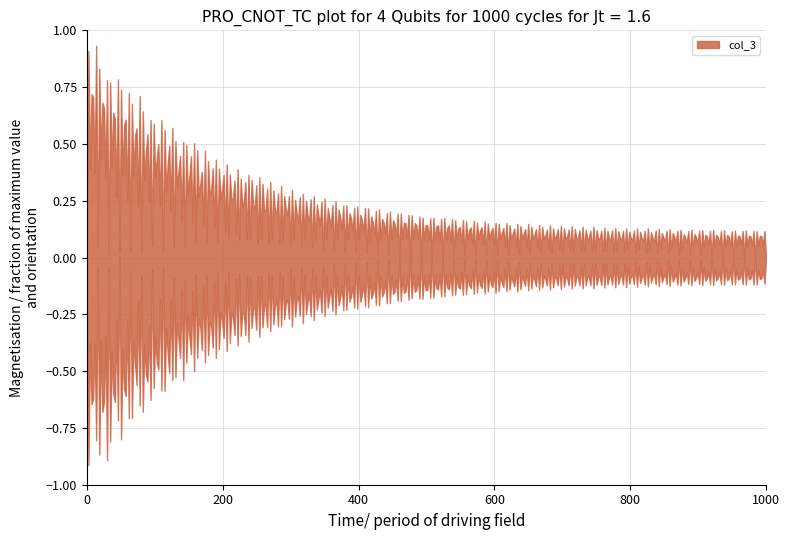

True or false: col_10 has a value of 0.8 at 21.

False